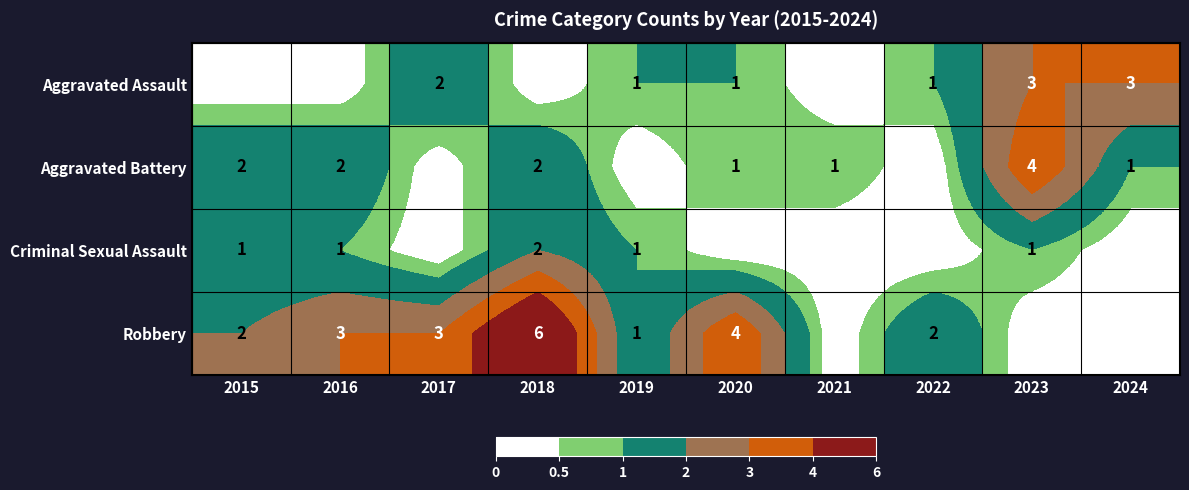

The Criminal Sexual Assault series shows 1 at 2023. True or false?

True